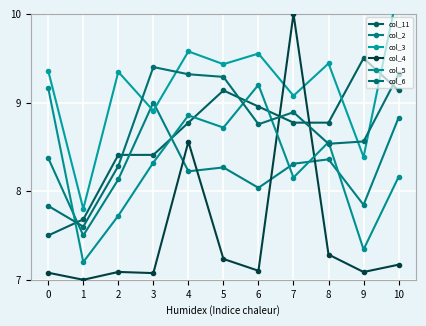

Reading left to right, list all the values displayed in this chart.

col_11: 7.5	7.7	8.4	8.4	8.8	9.1	9.0	8.8	8.8	9.5	9.1
col_2: 8.4	7.5	8.1	9.0	8.2	8.3	8.0	8.3	8.4	7.8	8.8
col_3: 9.4	7.8	9.3	8.9	9.6	9.4	9.6	9.1	9.4	8.4	10.3
col_4: 7.1	7.0	7.1	7.1	8.6	7.2	7.1	10.0	7.3	7.1	7.2
col_5: 9.2	7.2	7.7	8.3	8.9	8.7	9.2	8.2	8.6	7.3	8.2
col_6: 7.8	7.6	8.3	9.4	9.3	9.3	8.8	8.9	8.5	8.6	9.3